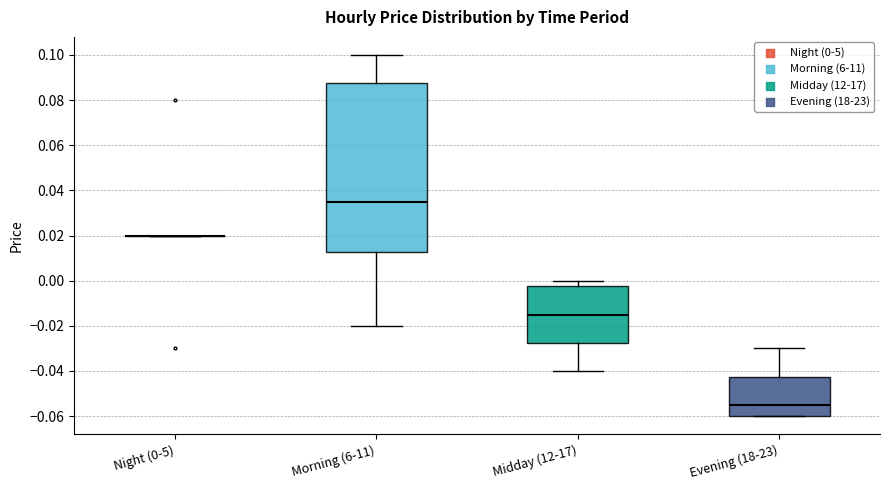

Where does the median line of the box for Midday (12-17) sit on the y-axis? The values are not printed on the chart, so give them approximately, as read against the axis.

-0.014